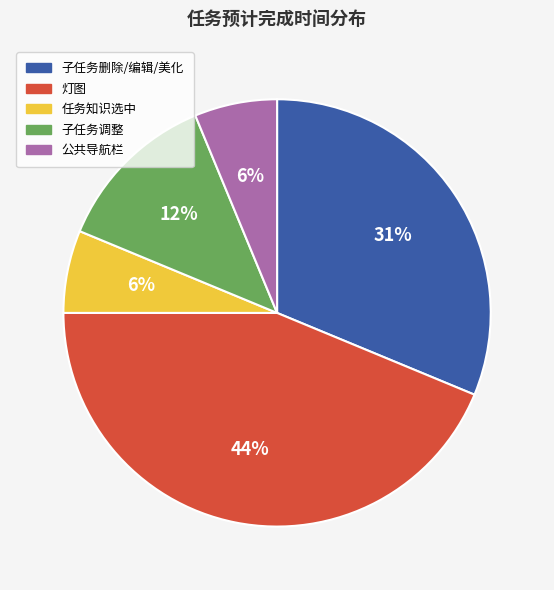

Is there a majority slice in this chart?

No